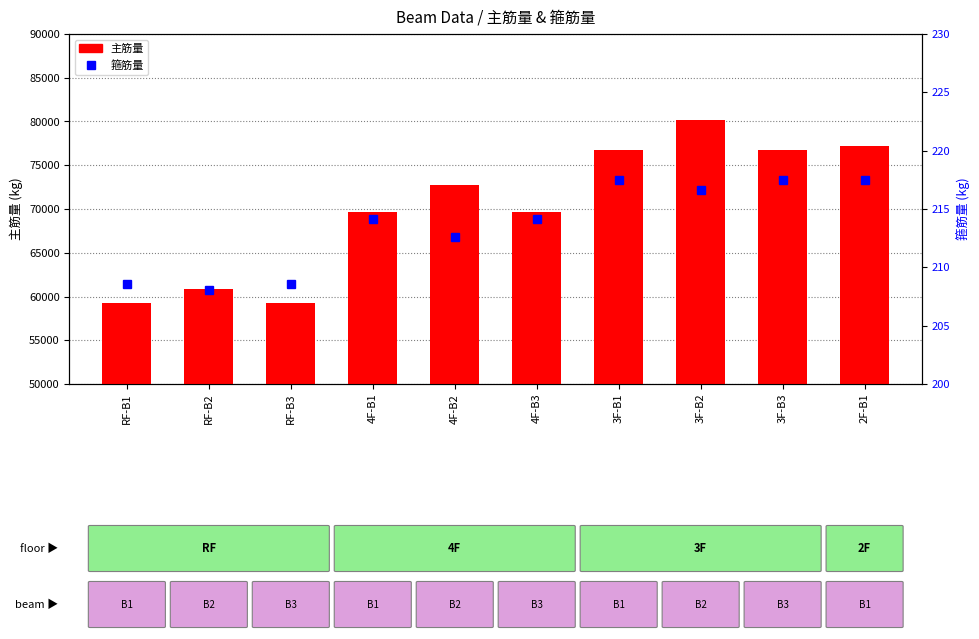

Which category has the lowest value across all series?

RF-B2